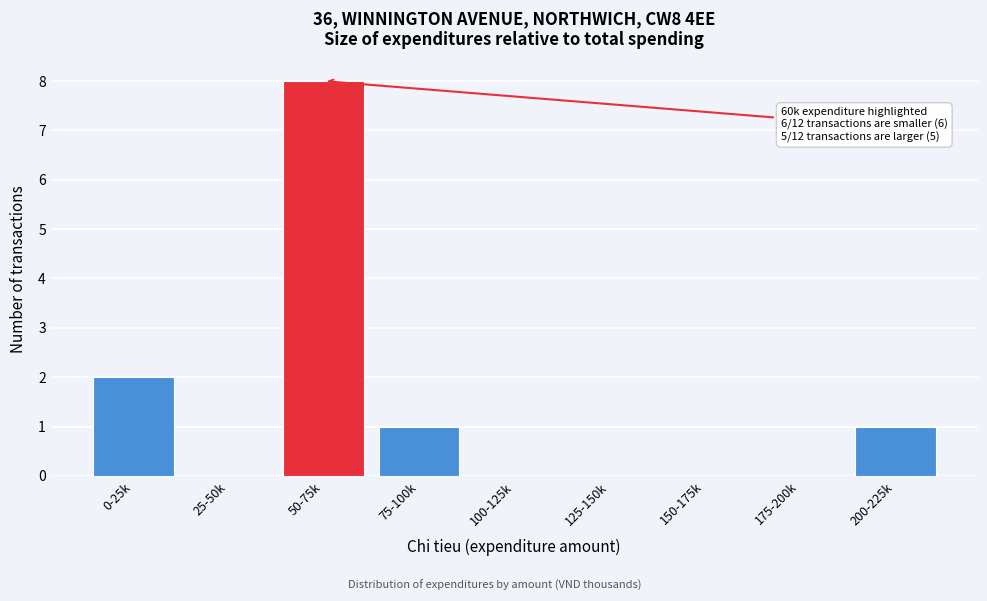

Reading right to left, extract all data points from this chart.

200-225k=1	175-200k=0	150-175k=0	125-150k=0	100-125k=0	75-100k=1	50-75k=8	25-50k=0	0-25k=2